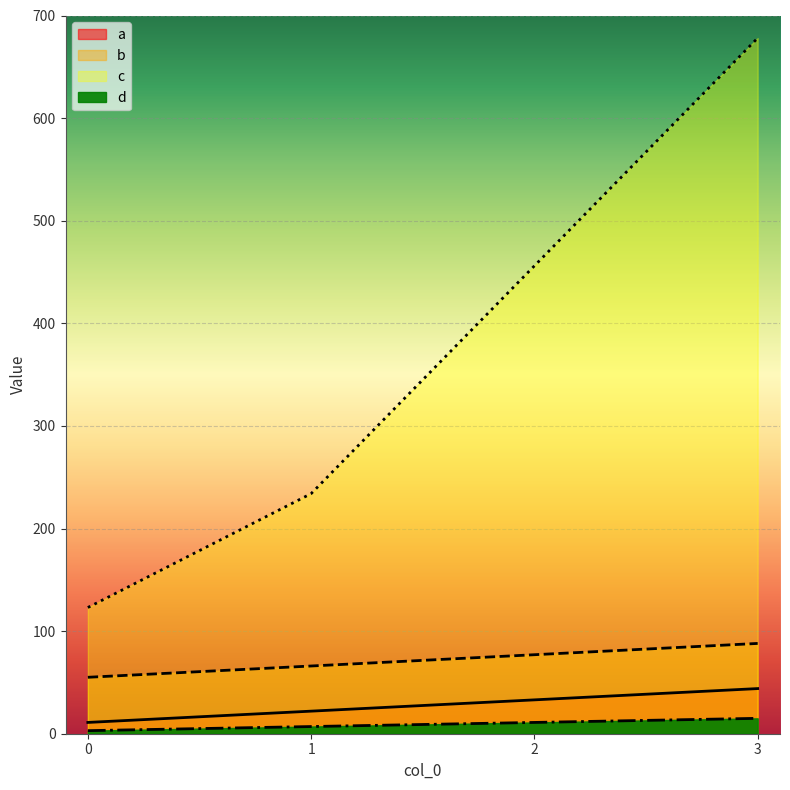

At which label does c first exceed 456?

3